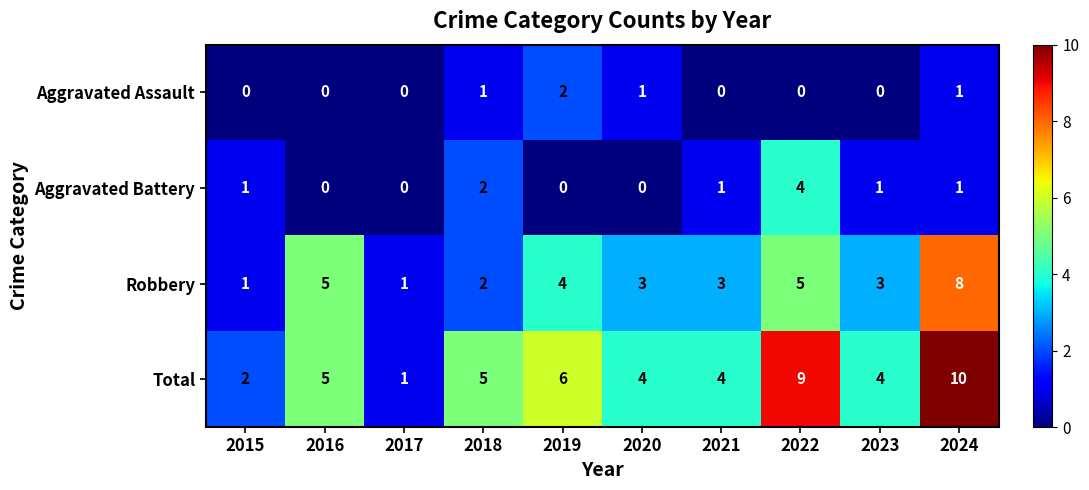

What is the sum of the Robbery values at 2023 and 2021?

6